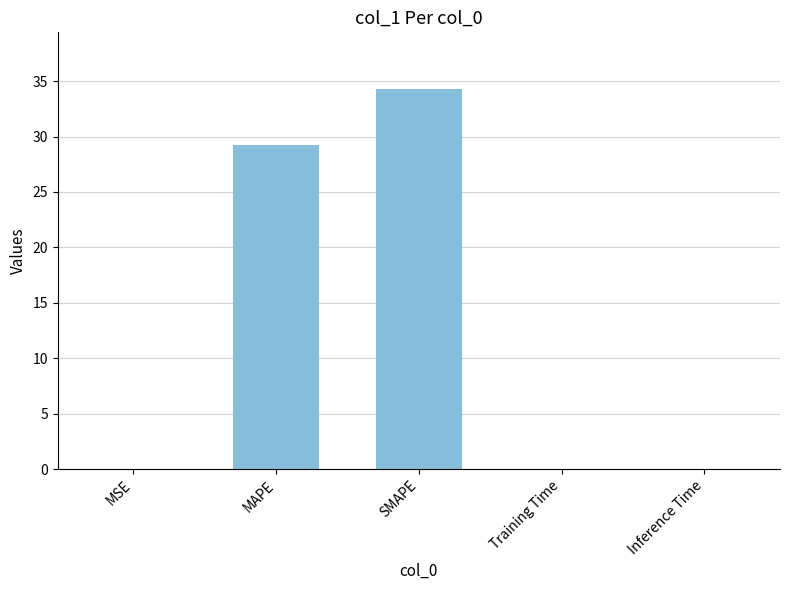

Between MAPE and MSE, which is larger?

MAPE